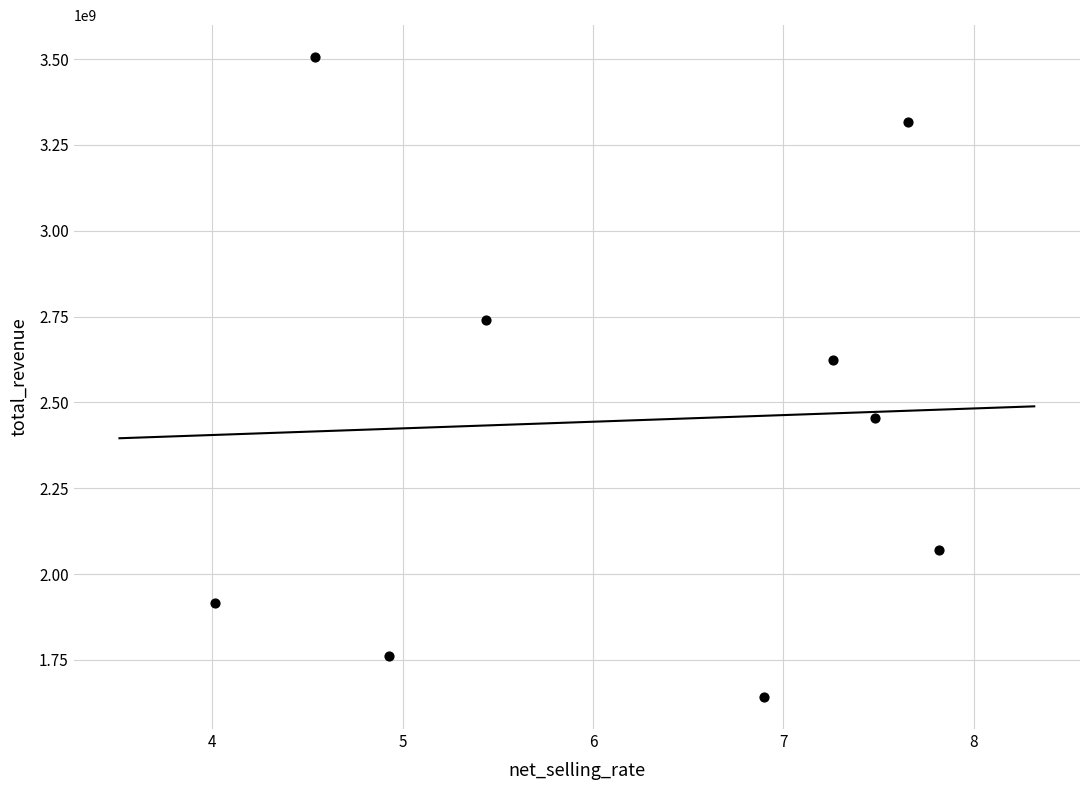

What Y value in the scatter plot is closest to 2573743287?

2623715696.4